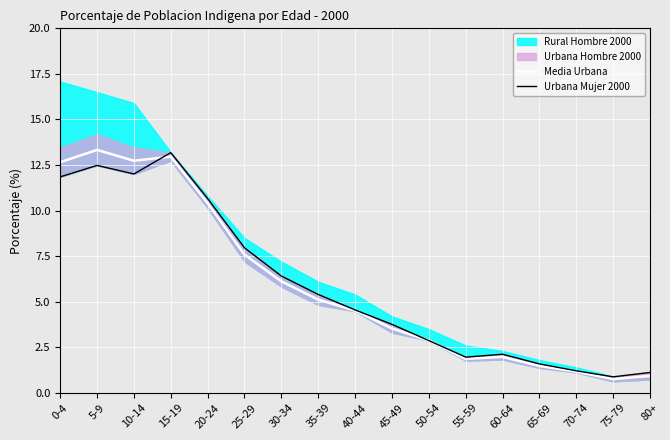

How many lines are shown in the chart?

2